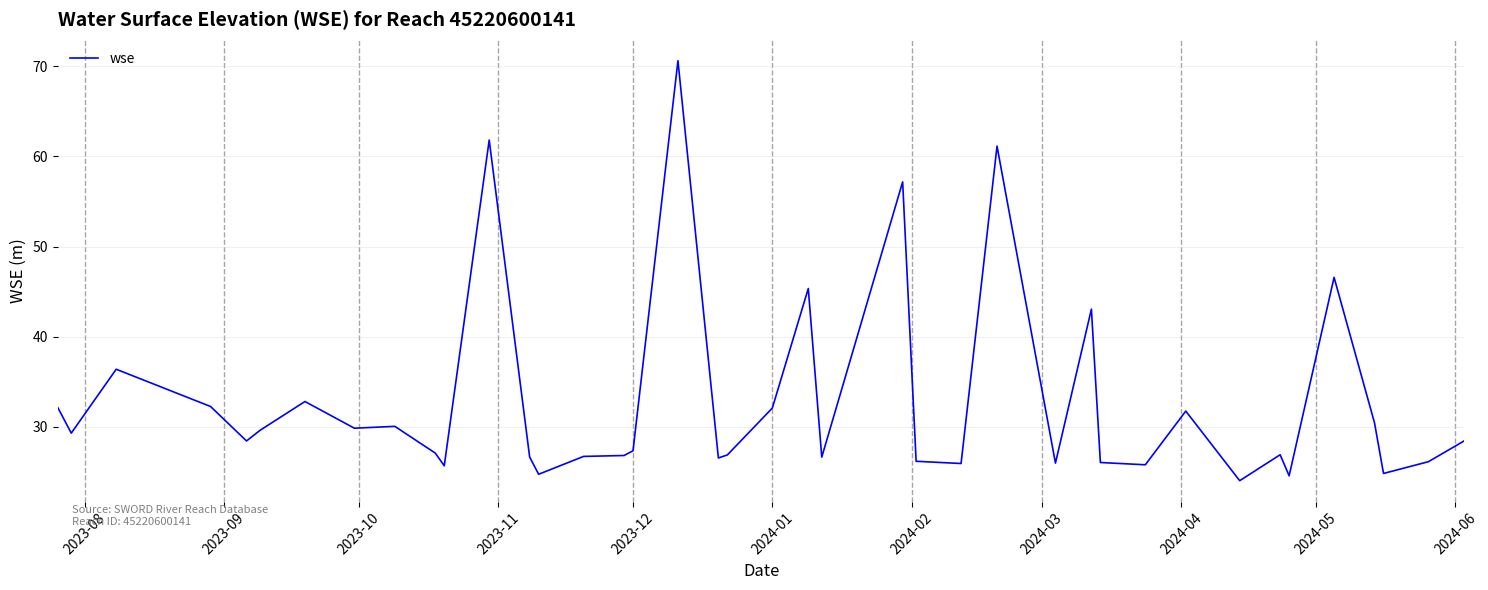

What is the difference between the maximum and minimum values?

46.6